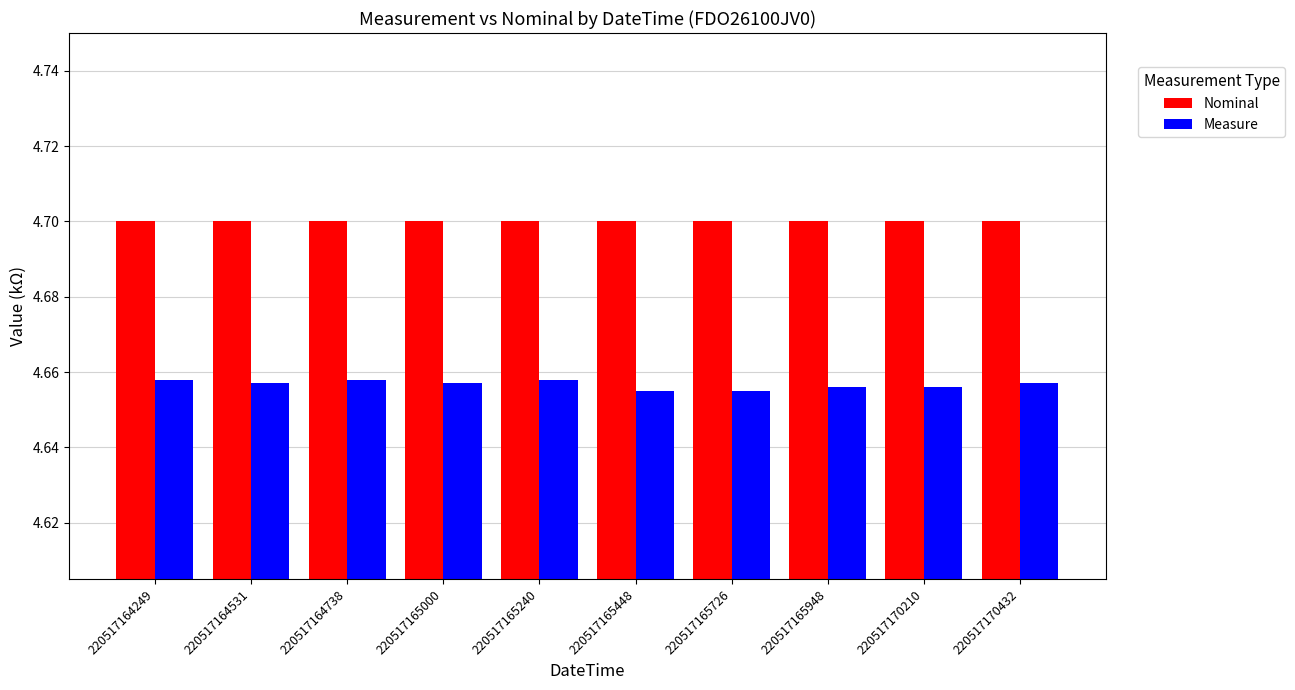

True or false: Nominal has a value of 4.7 at 220517165726.

True